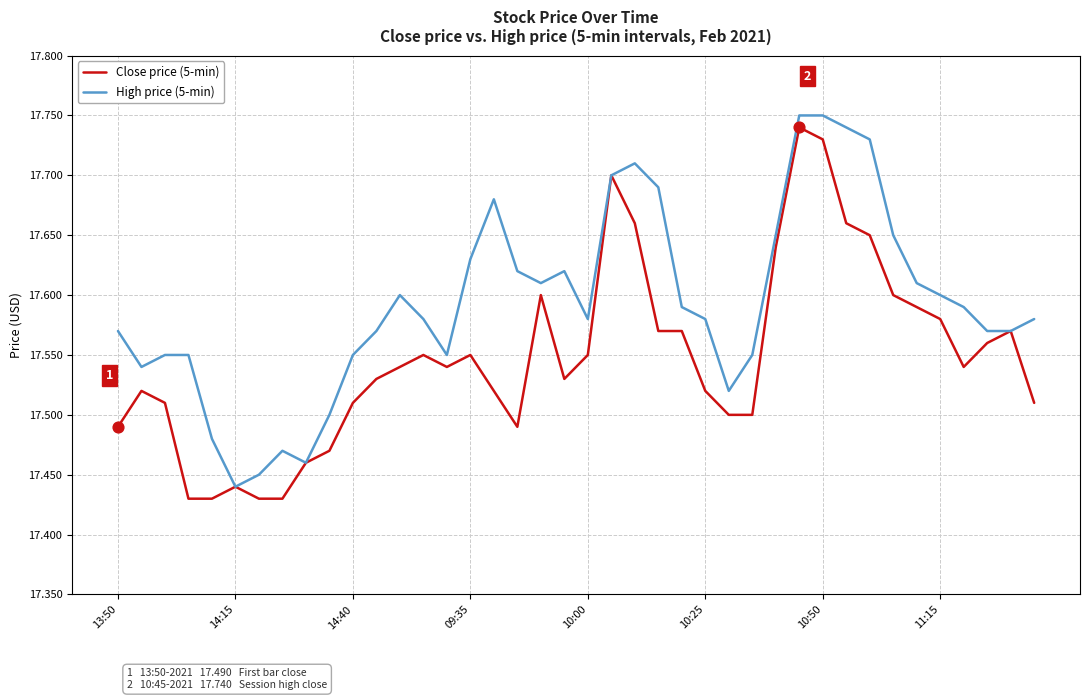

What are all the series names shown in the legend?

Close price (5-min), High price (5-min)